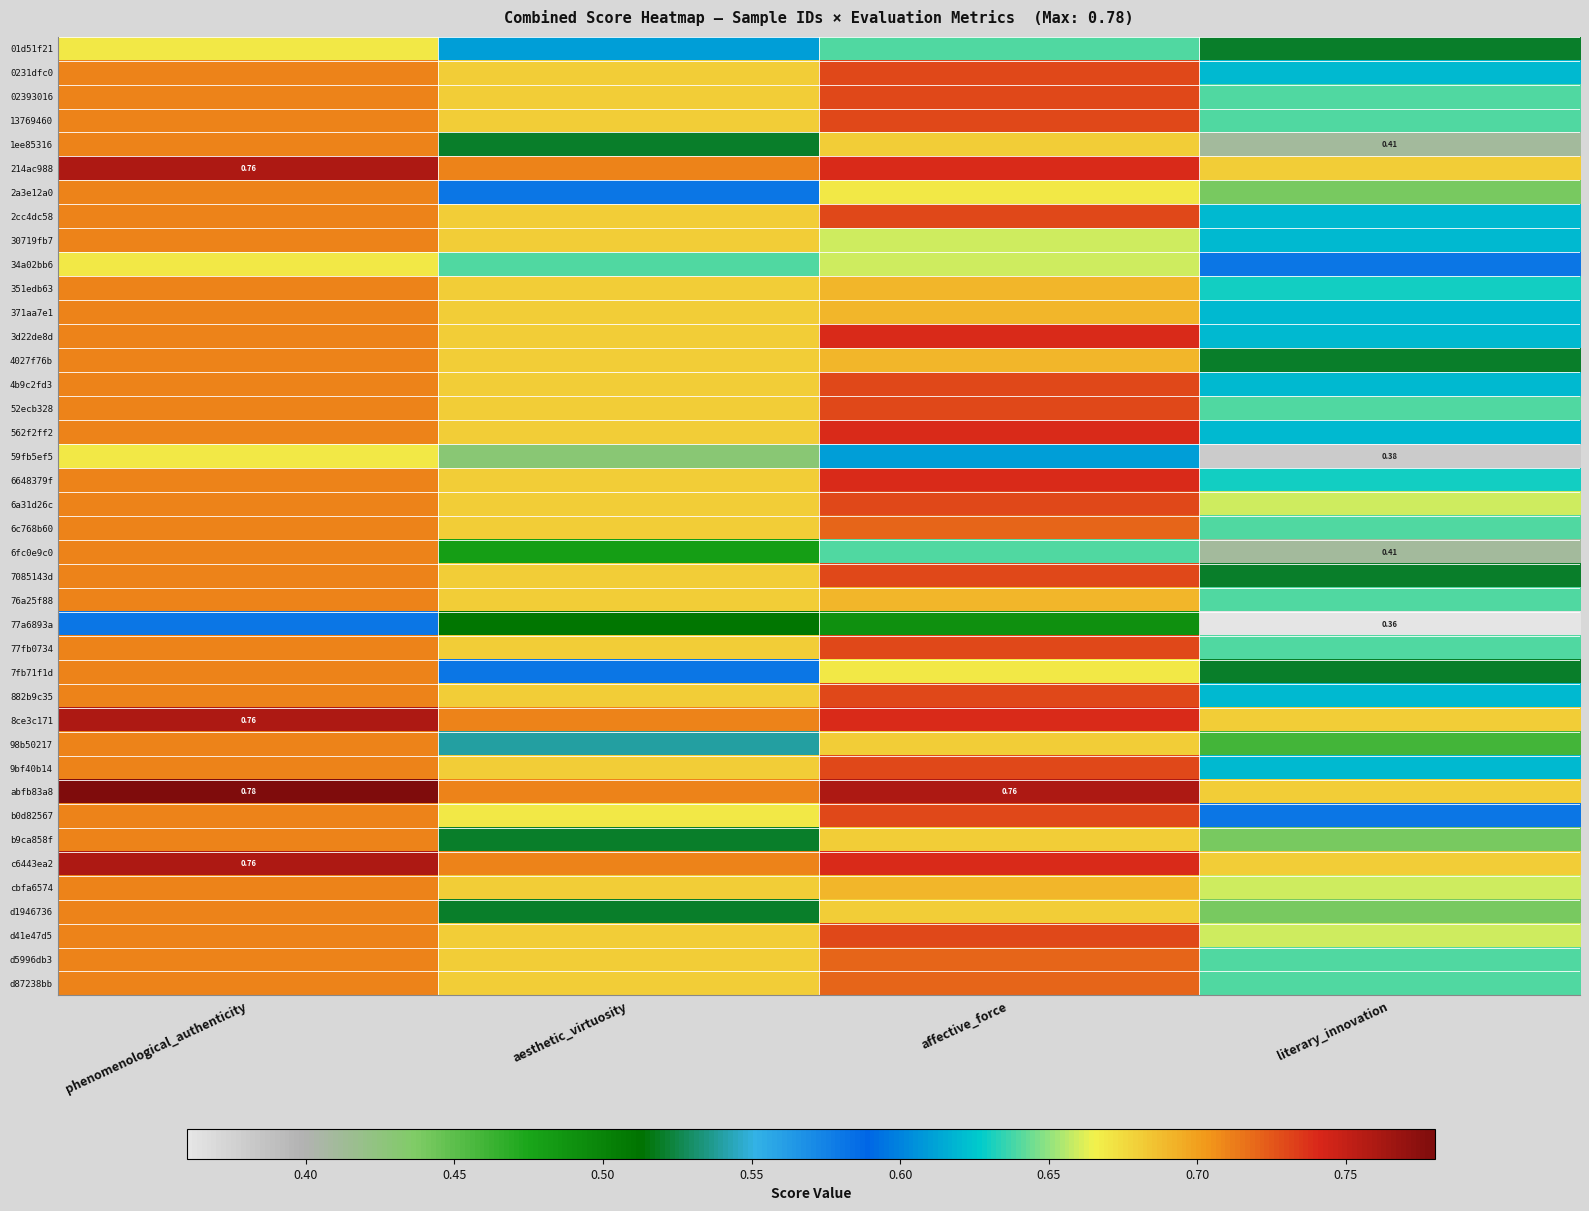

Rank the categories by 34a02bb6 value from lowest to highest.

literary_innovation, aesthetic_virtuosity, affective_force, phenomenological_authenticity